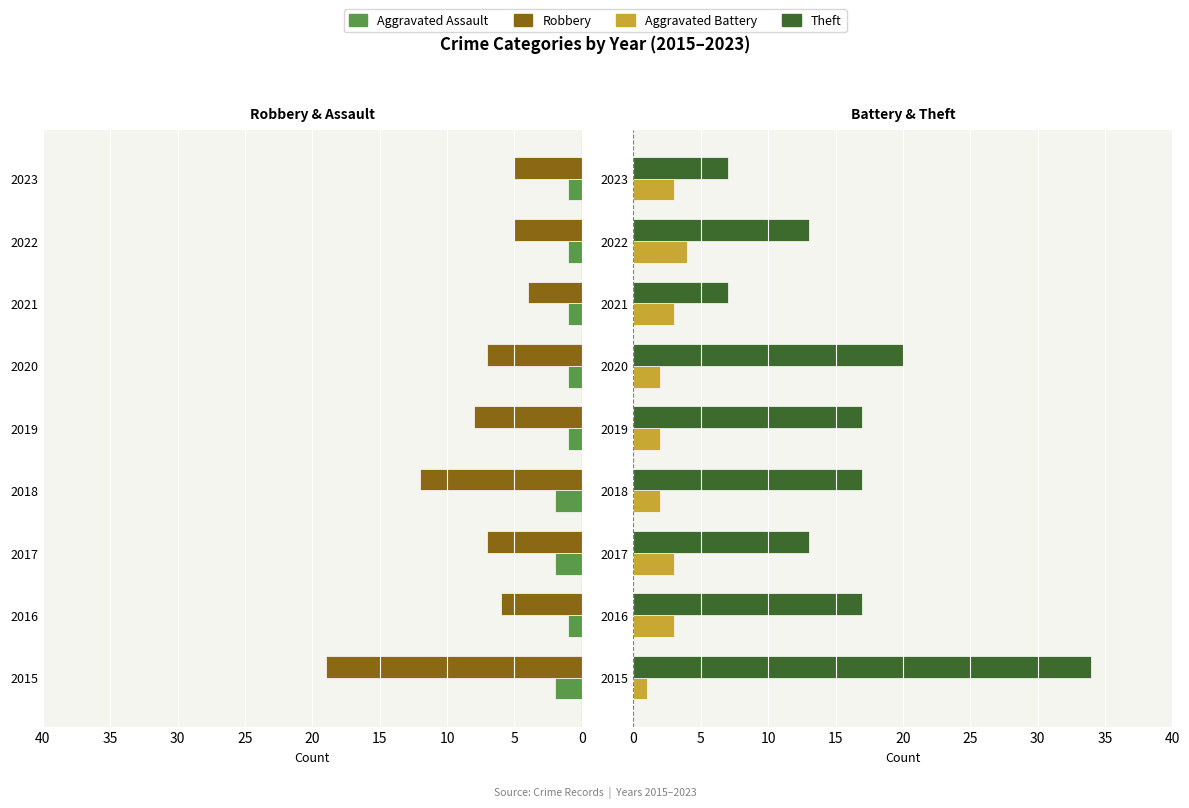

Reading left to right, extract all data points from this chart.

Aggravated Assault: 2	1	2	2	1	1	1	1	1
Robbery: 19	6	7	12	8	7	4	5	5
Aggravated Battery: 1	3	3	2	2	2	3	4	3
Theft: 34	17	13	17	17	20	7	13	7